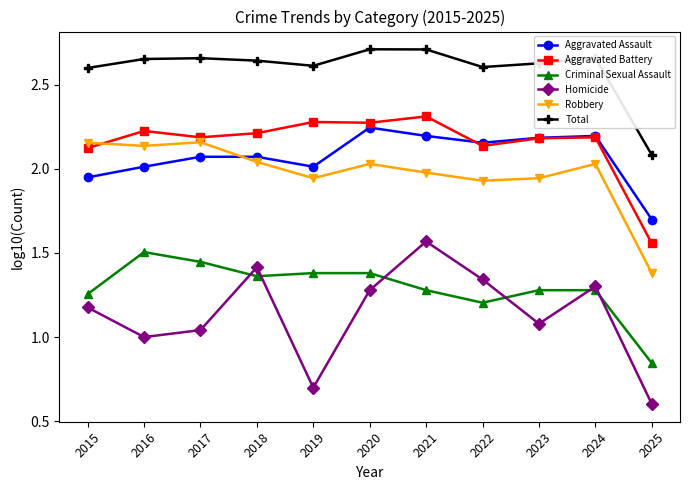

The Aggravated Battery series shows 2.3 at 2019. True or false?

True